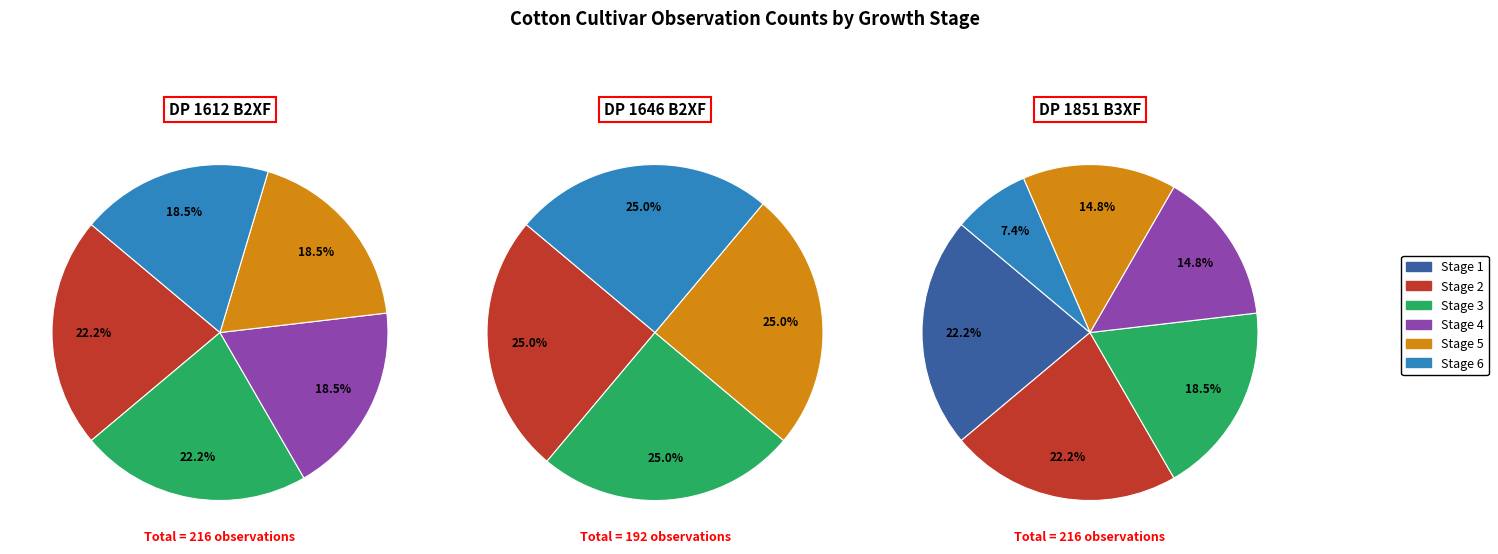

Which category has the smallest portion of the pie?

Stage 1